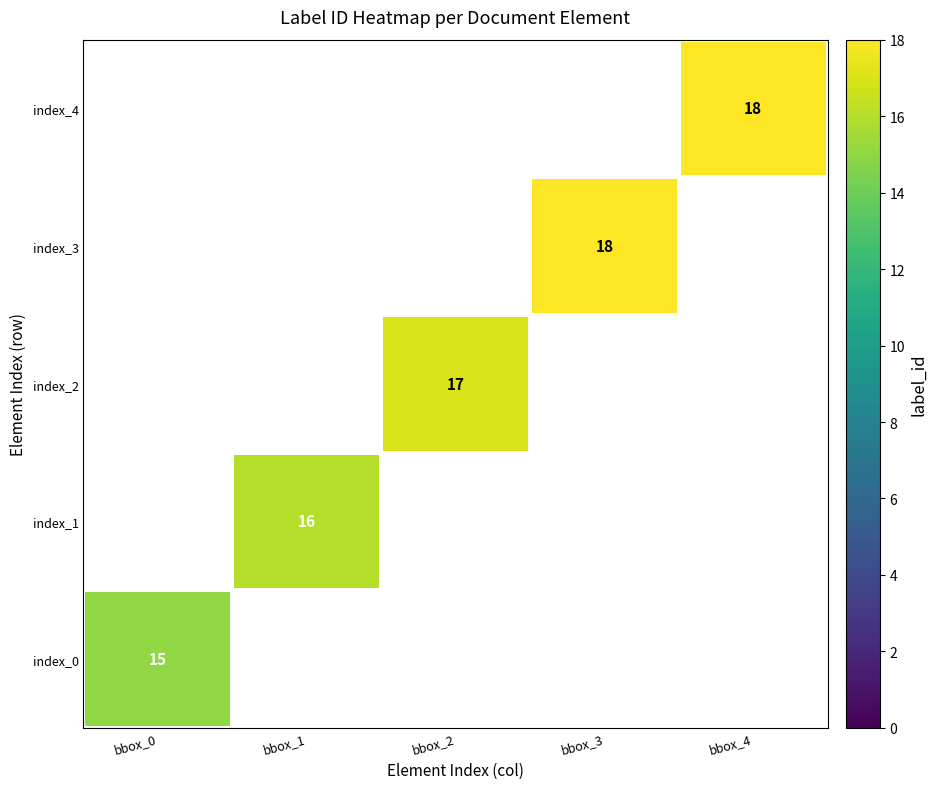

Is it true that index_0 equals 15 at bbox_0?

True